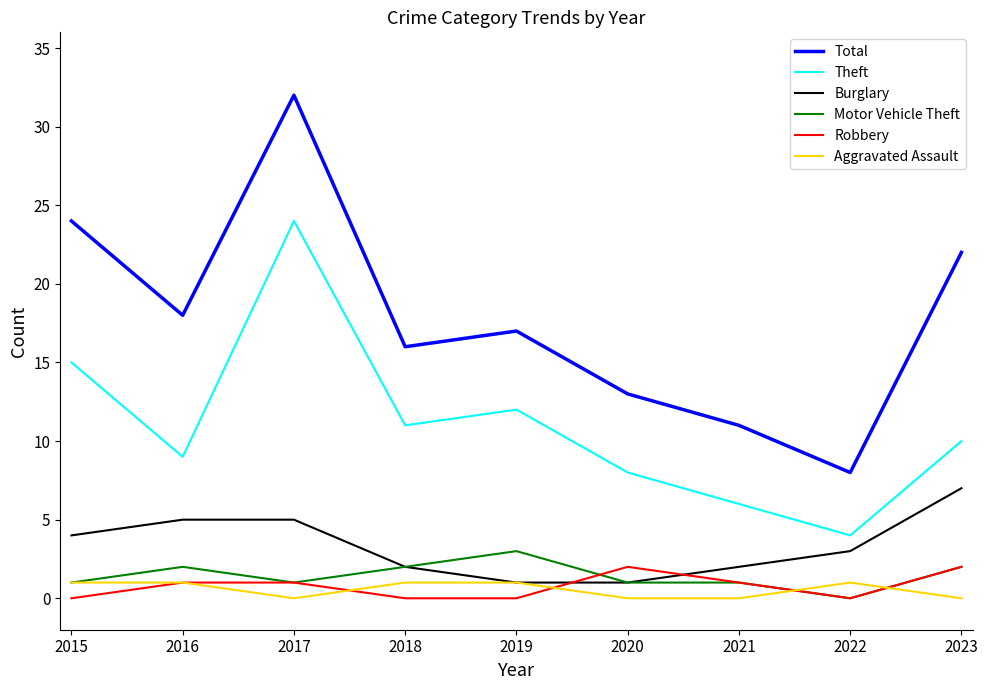

At how many categories does at least one series exceed 26?

1